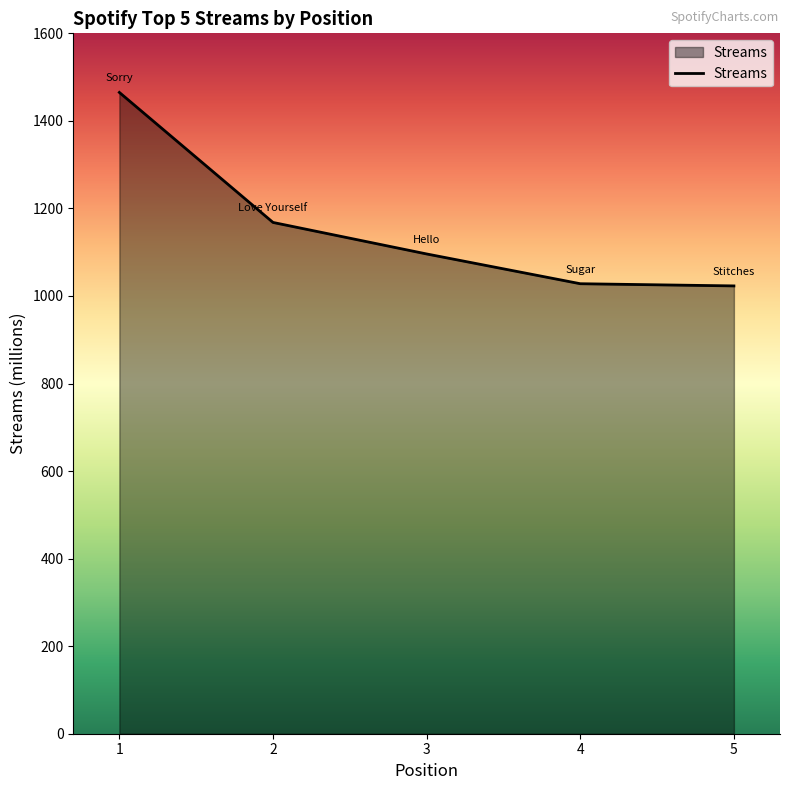

What is the greatest value displayed?

1465